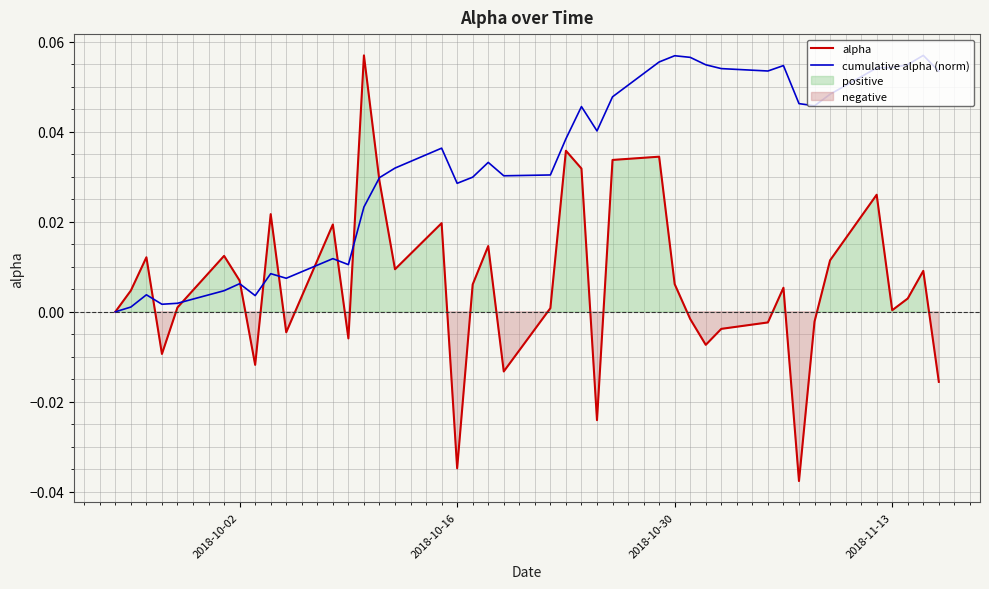

How many lines are shown in the chart?

2